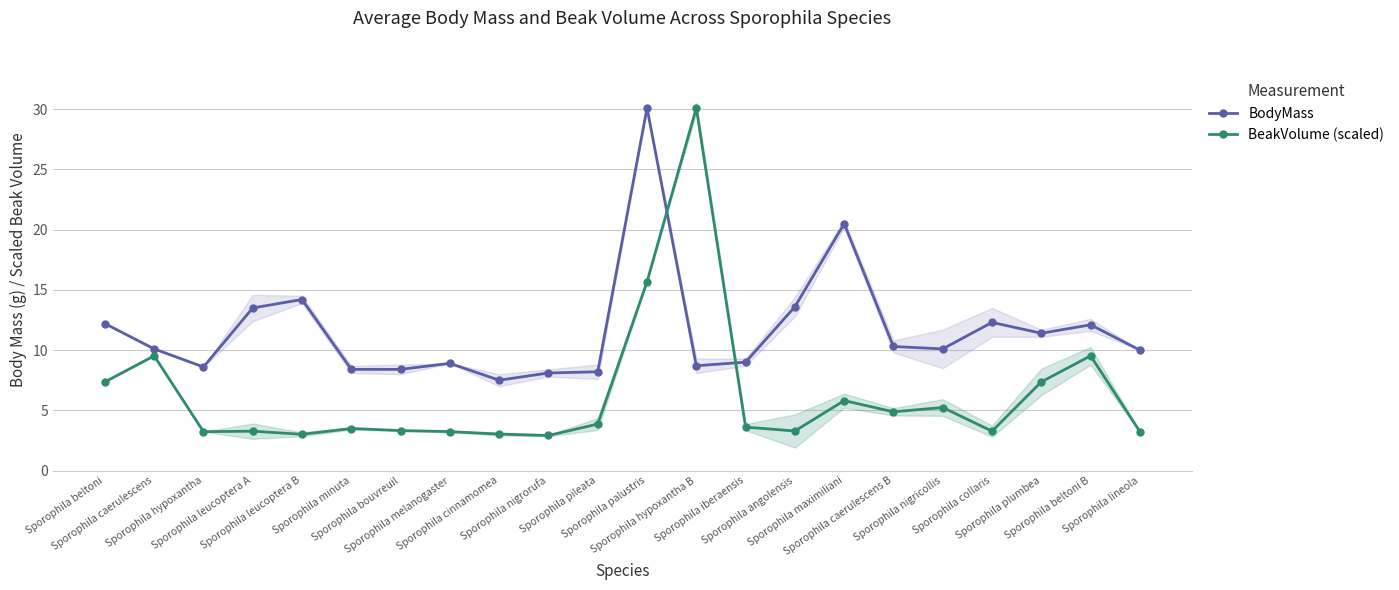

At which label does BodyMass first exceed 10?

Sporophila beltoni